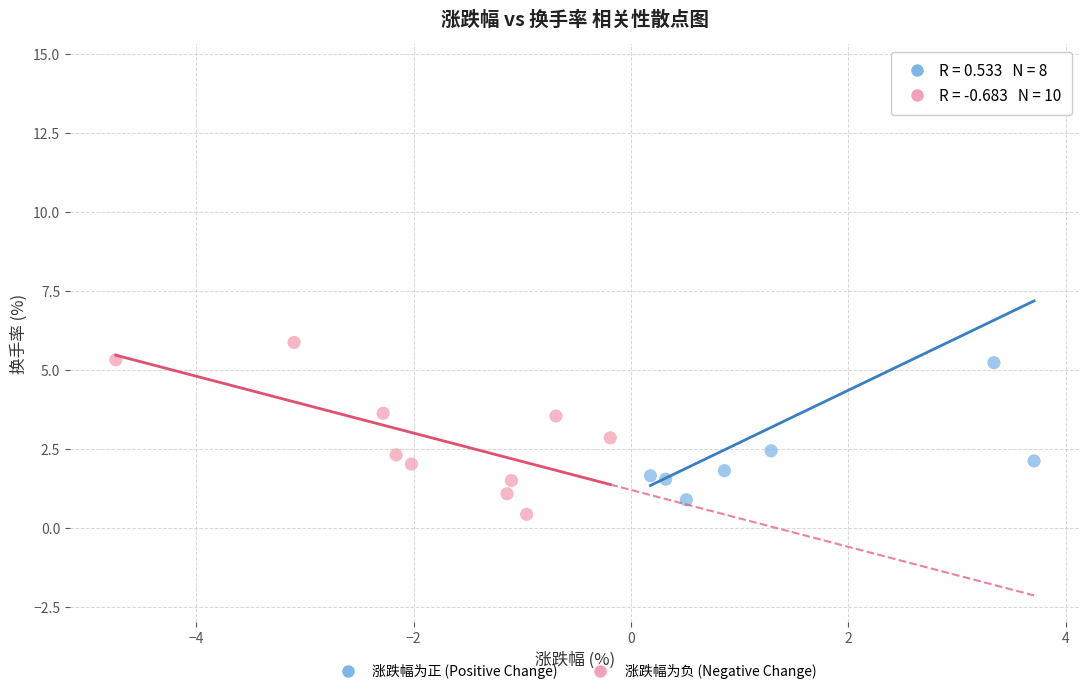

Which series contains the highest Y value?

涨跌幅为正 (Positive Change)